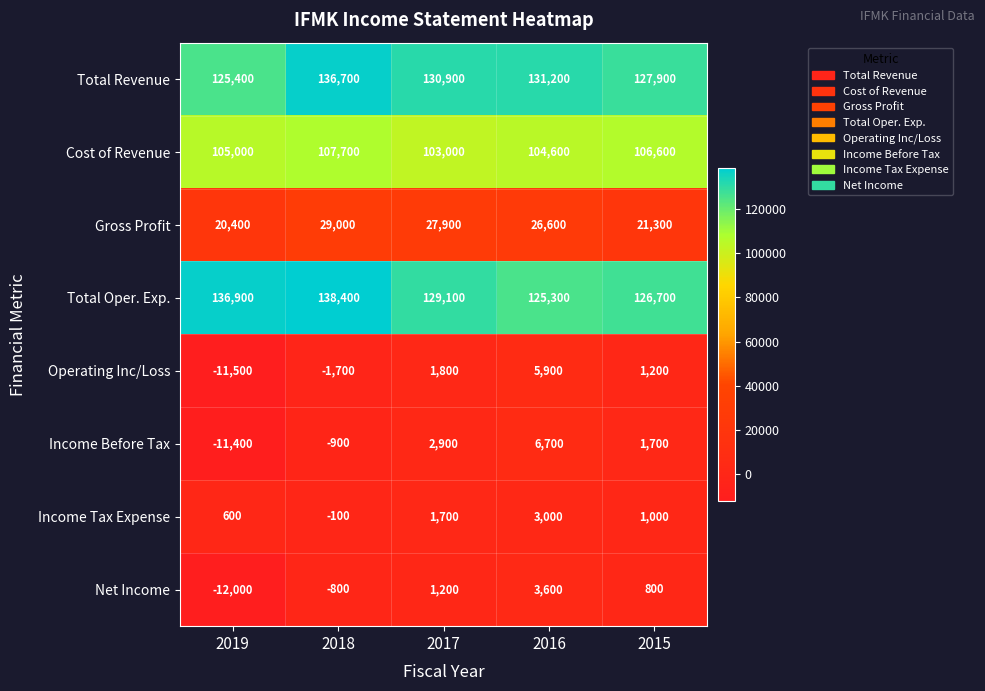

What is the difference between the maximum and minimum values in the Net Income series?

15600